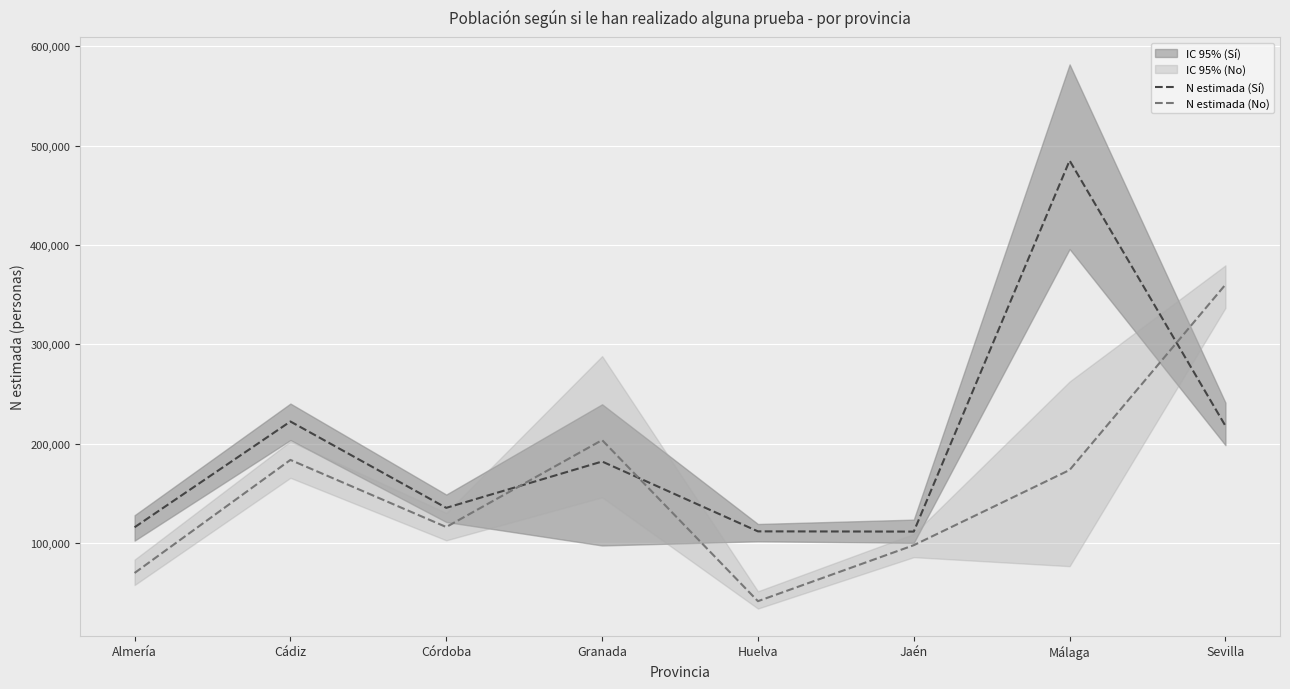

Which series has the largest total across all categories?

N estimada (Sí)